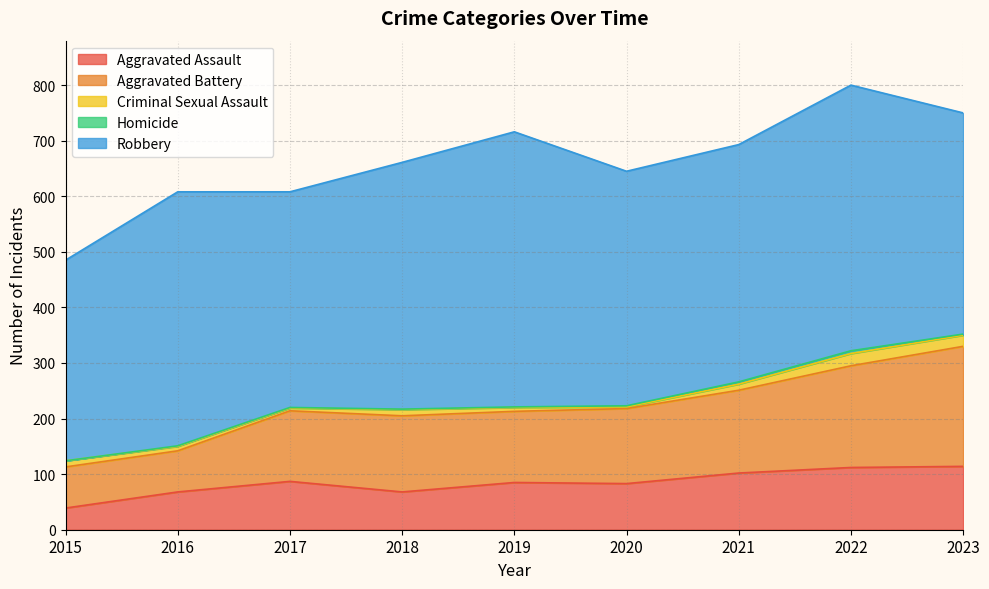

Which series has the largest total across all categories?

Robbery